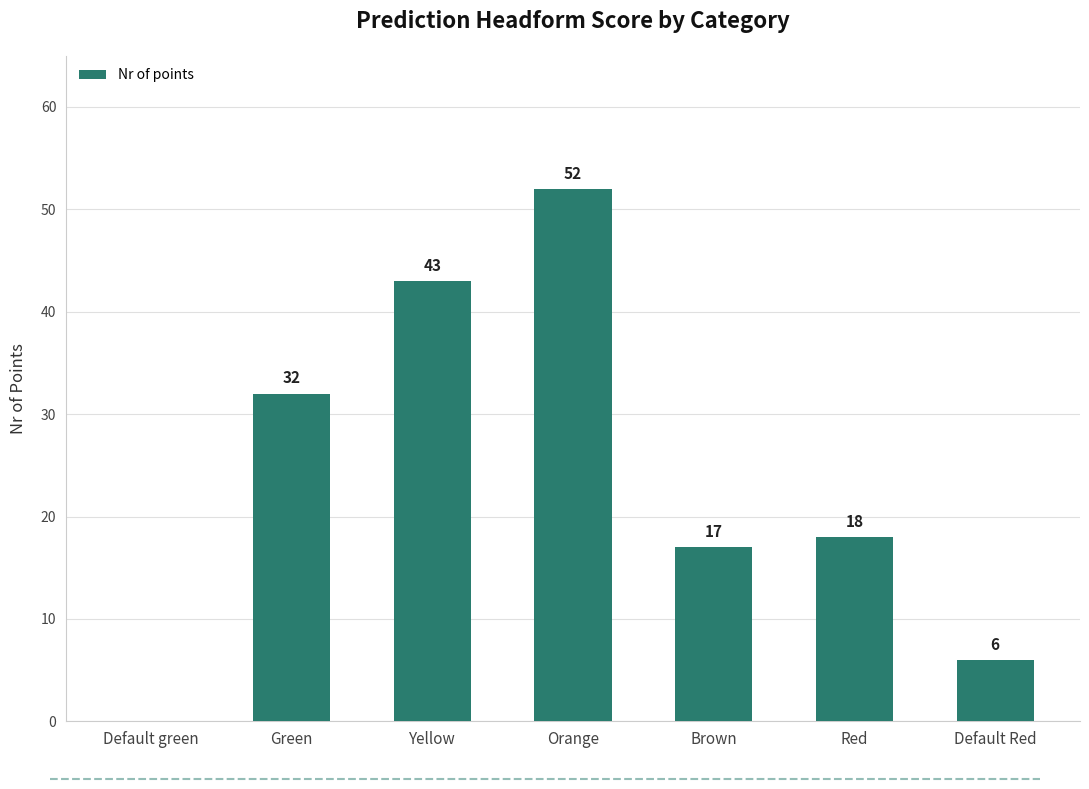

What is the ratio of the value at Yellow to the value at Red?

2.4